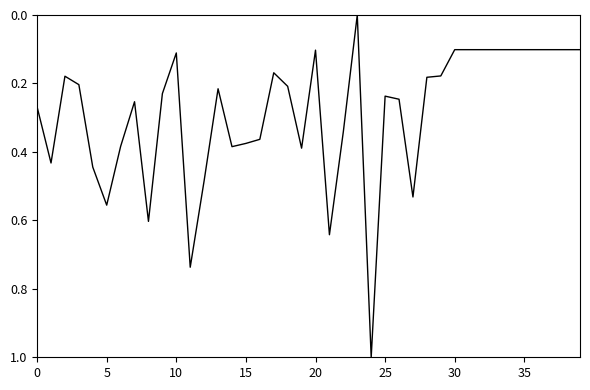

What is the maximum value shown in the chart?

1.0